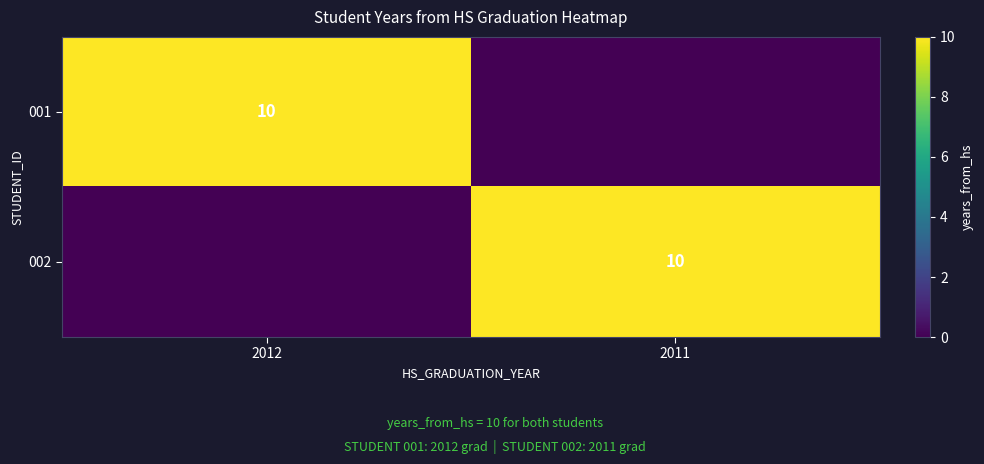

At which category is the sum across all series the highest?

2012